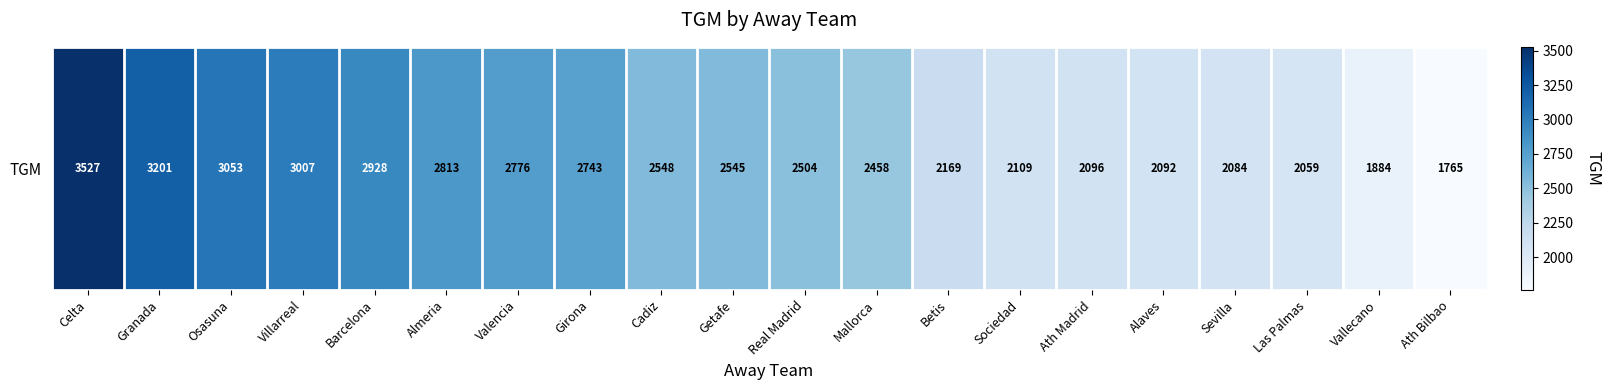

What is the difference between the values at Celta and Osasuna?

474